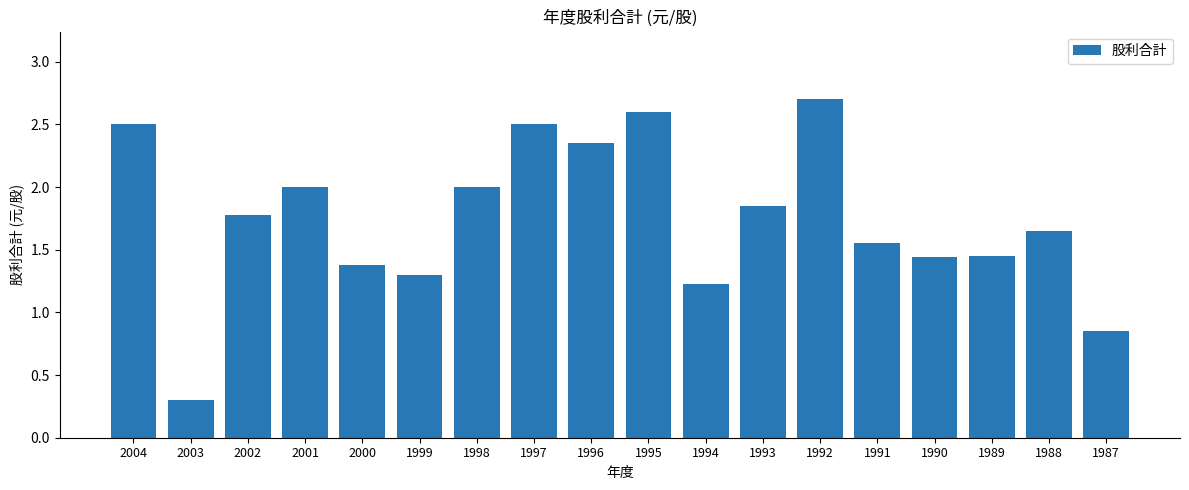

What is the minimum value shown in the chart?

0.3